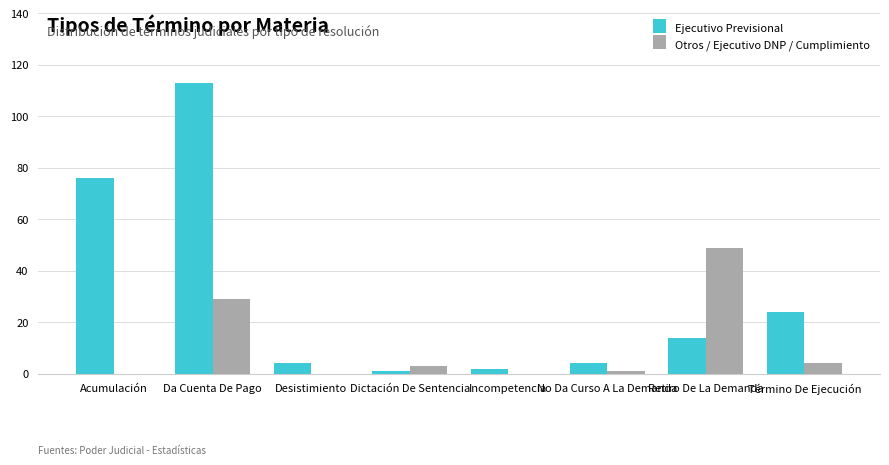

Which category has the highest value in the Otros / Ejecutivo DNP / Cumplimiento series?

Retiro De La Demanda